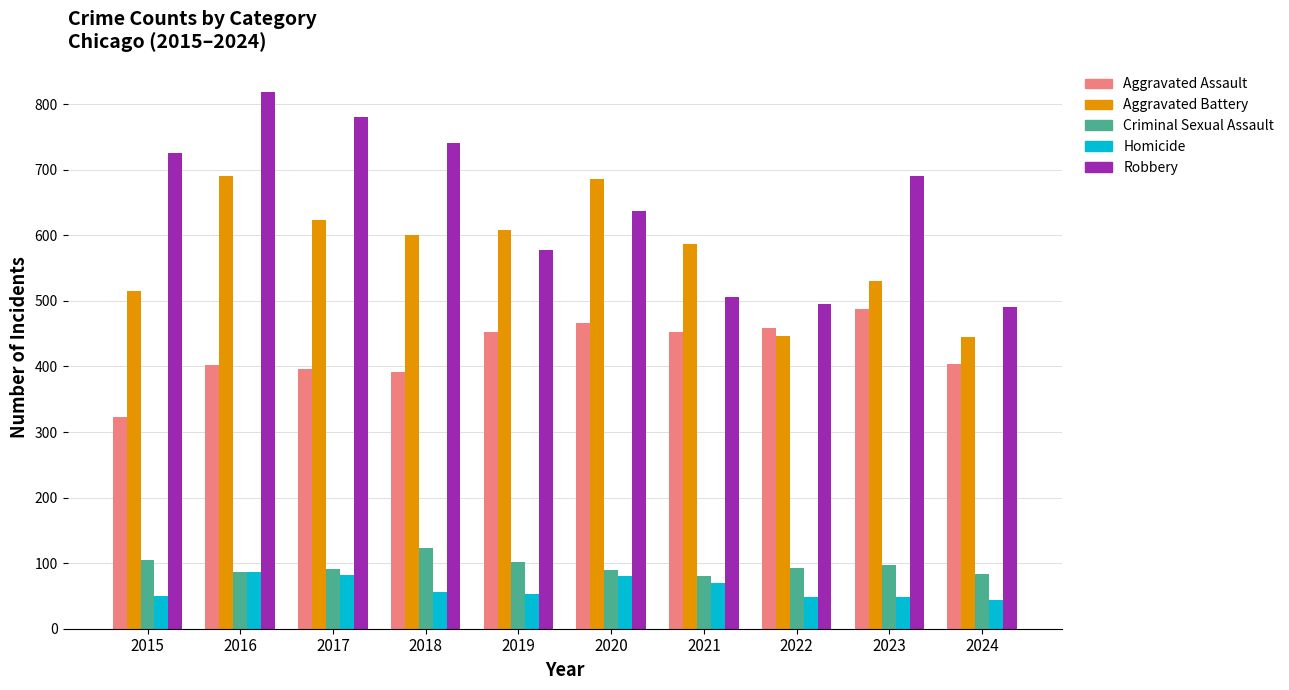

How many bars are there in total?

50